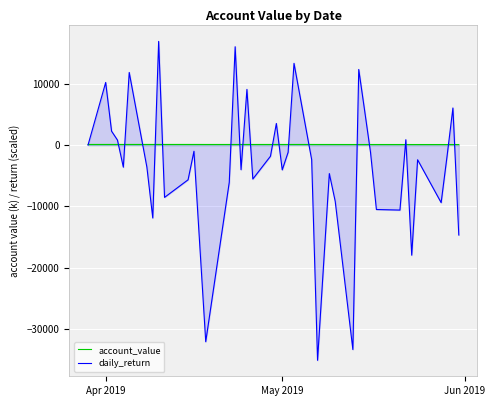

What is the minimum value for account_value?

87.2